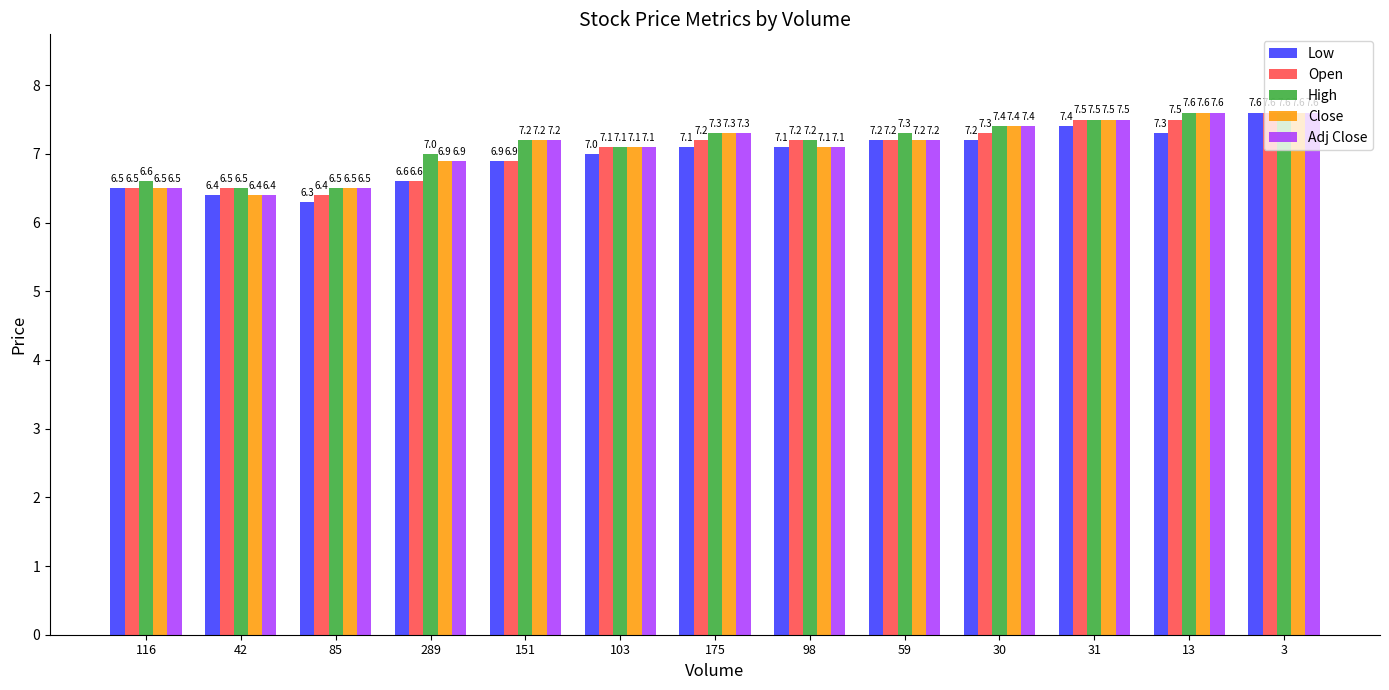

What is the sum of all Close values?

92.3